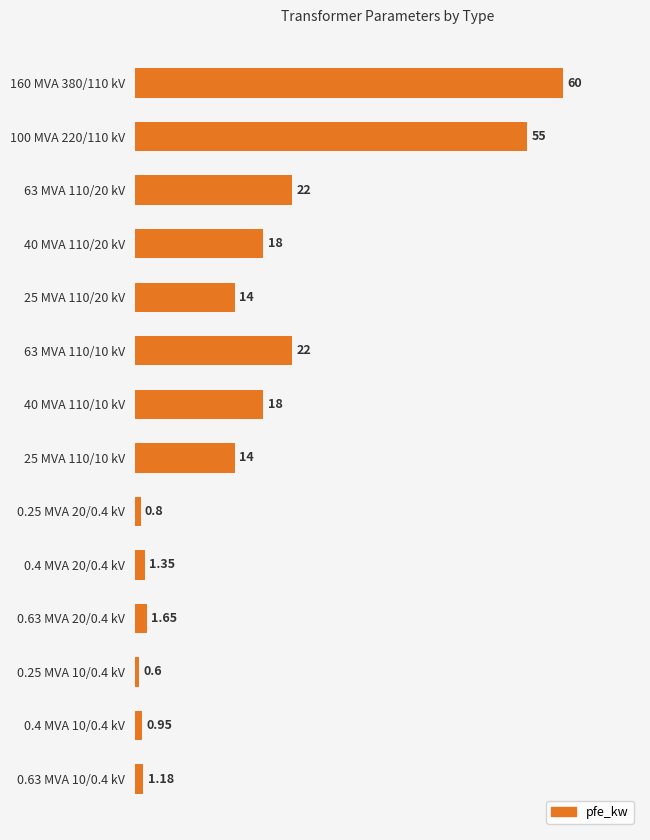

How many series are shown in this chart?

1